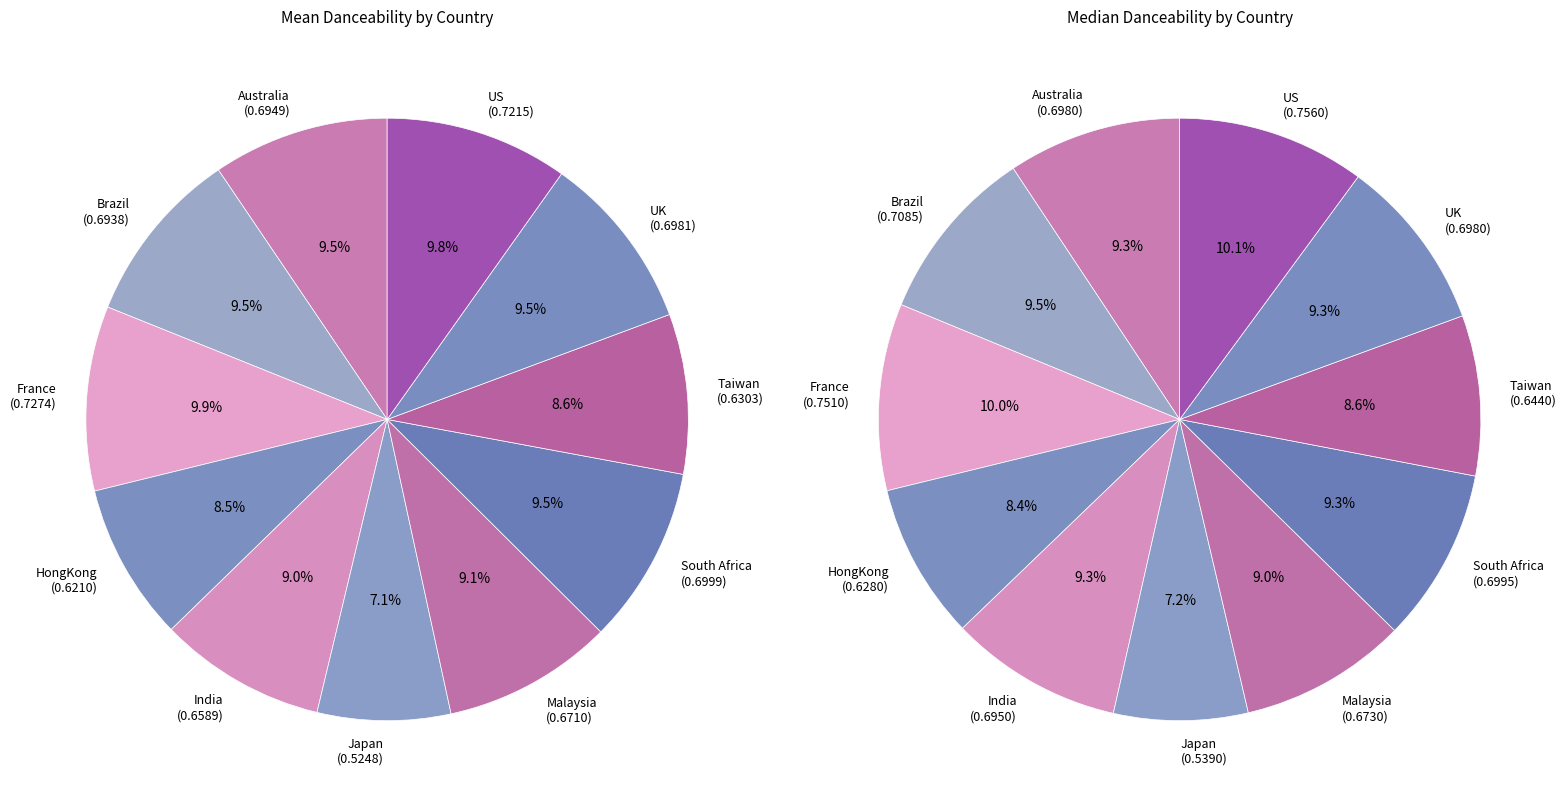

Which category has the smallest portion of the pie?

Japan